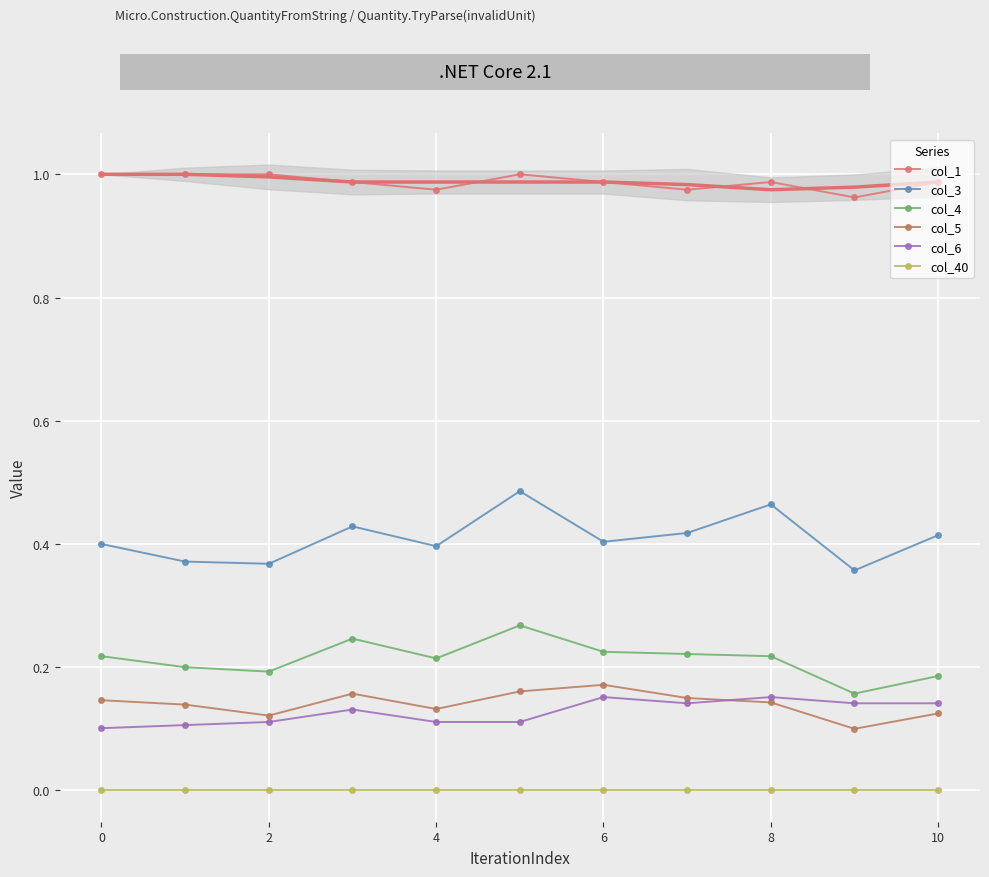

Which series has the widest spread of values?

col_3